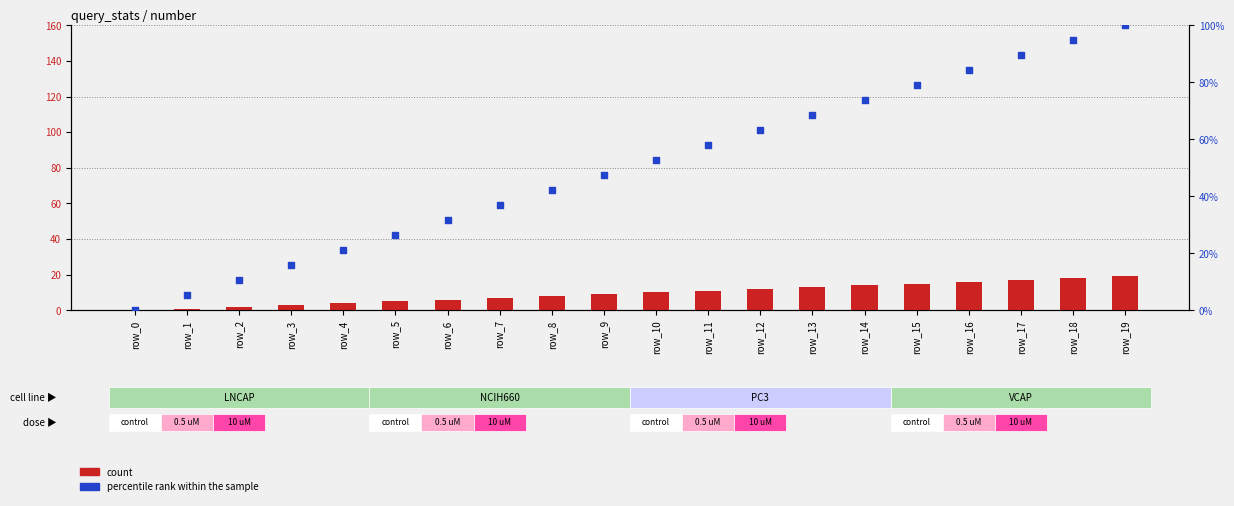

At which category is the sum across all series the highest?

row_19